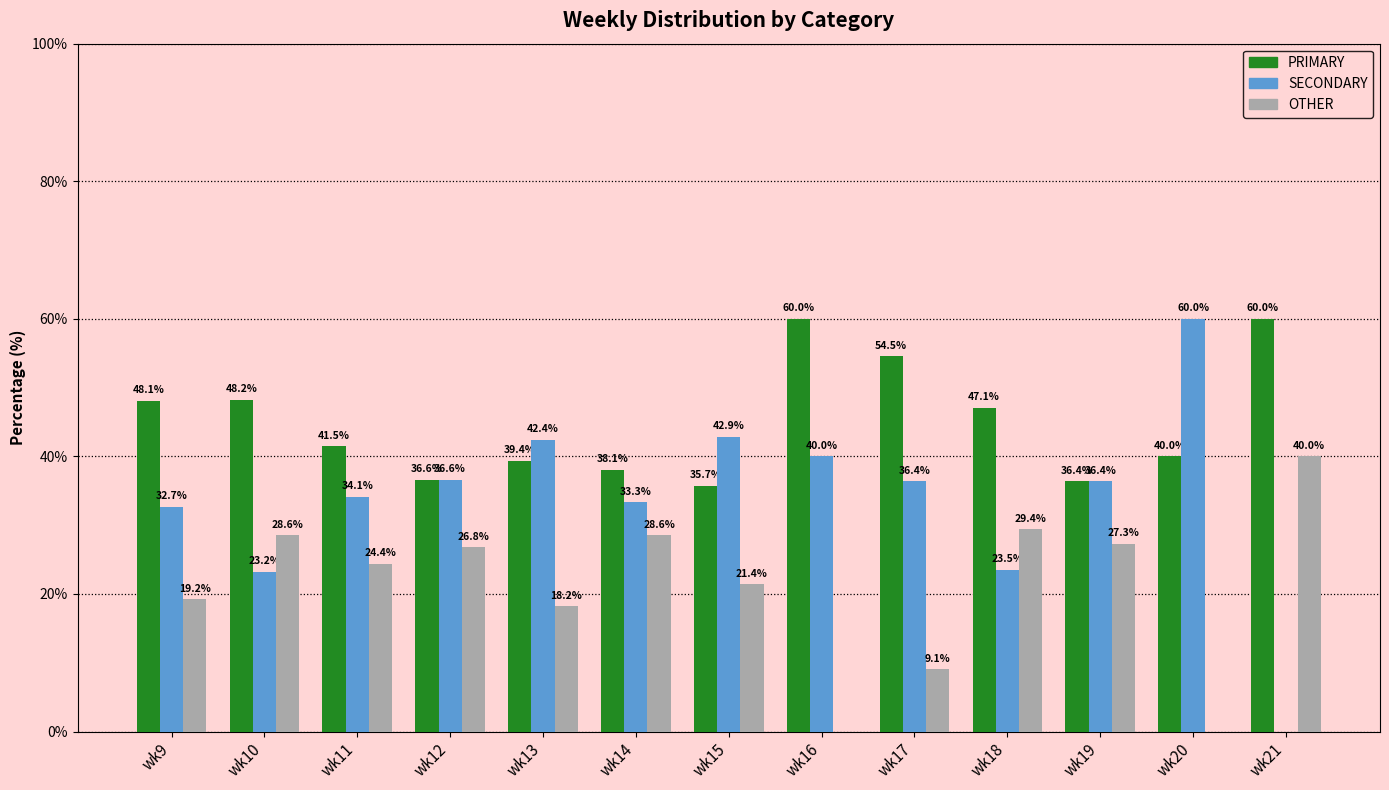

How many groups of bars are there?

13